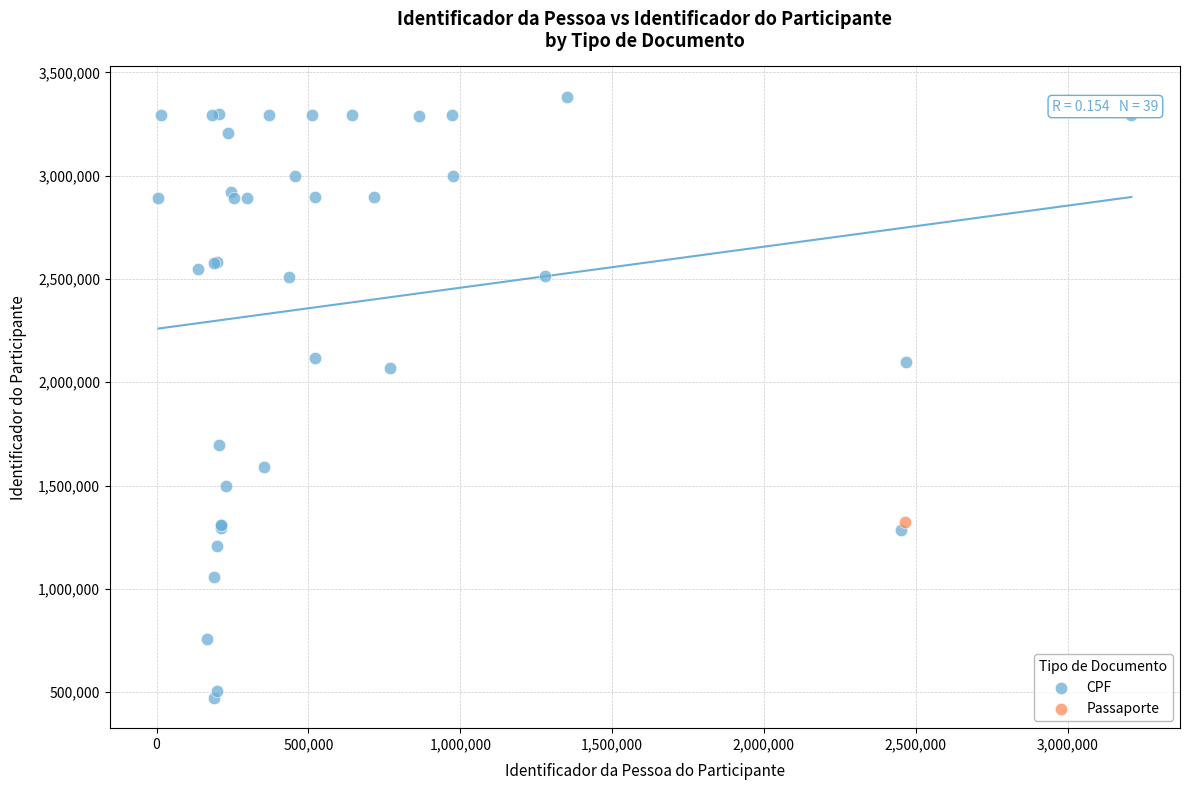

What are all the series names shown in the legend?

CPF, Passaporte